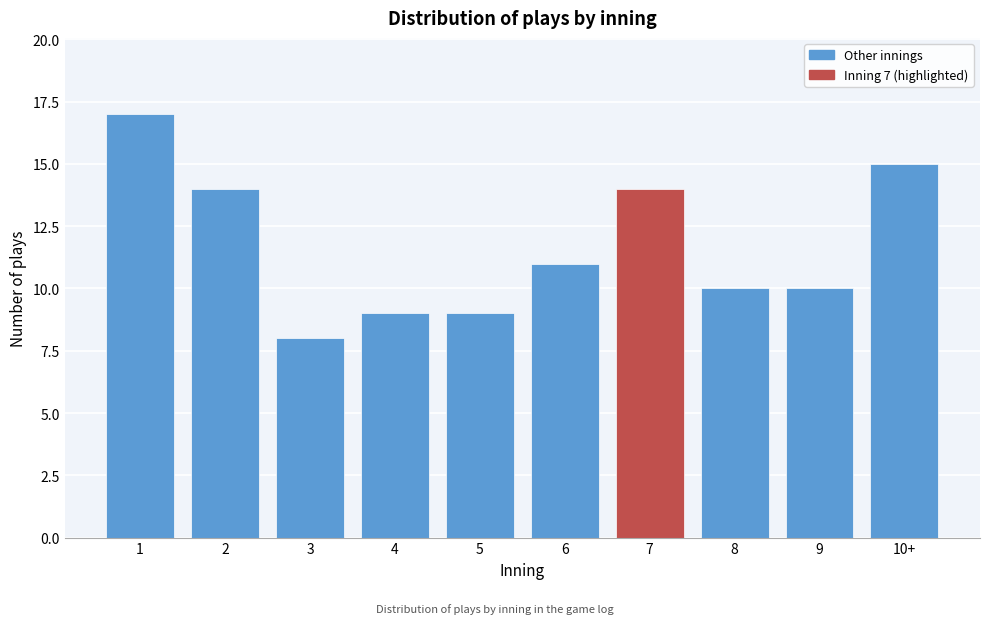

Reading left to right, extract all data points from this chart.

17	14	8	9	9	11	14	10	10	15